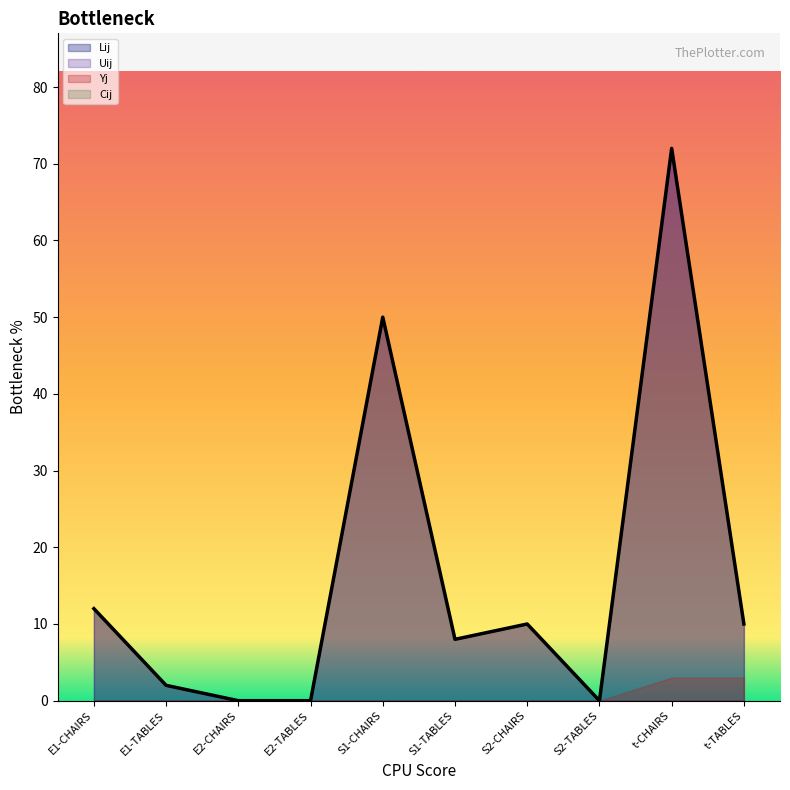

The Yj series shows 0 at S2-TABLES. True or false?

True